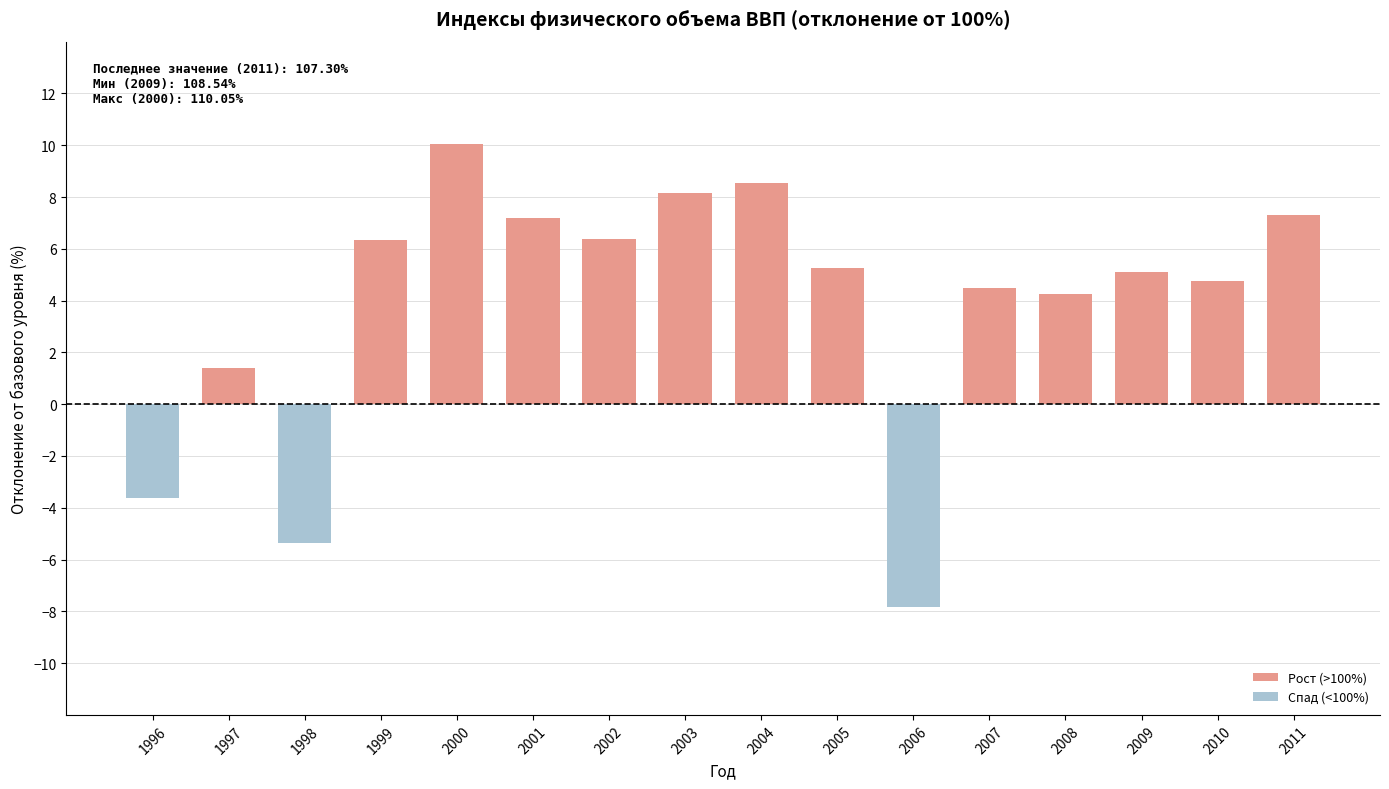

Where does the data first go above 5?

1999